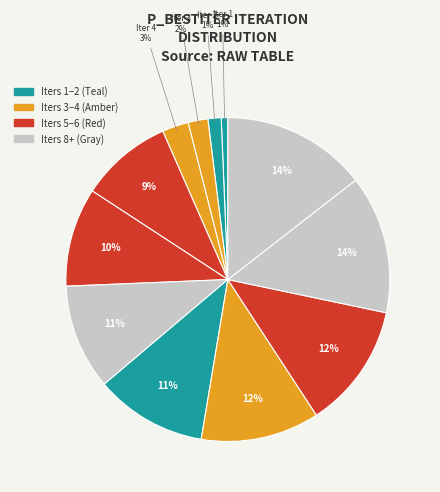

How many segments does this pie chart have?

12